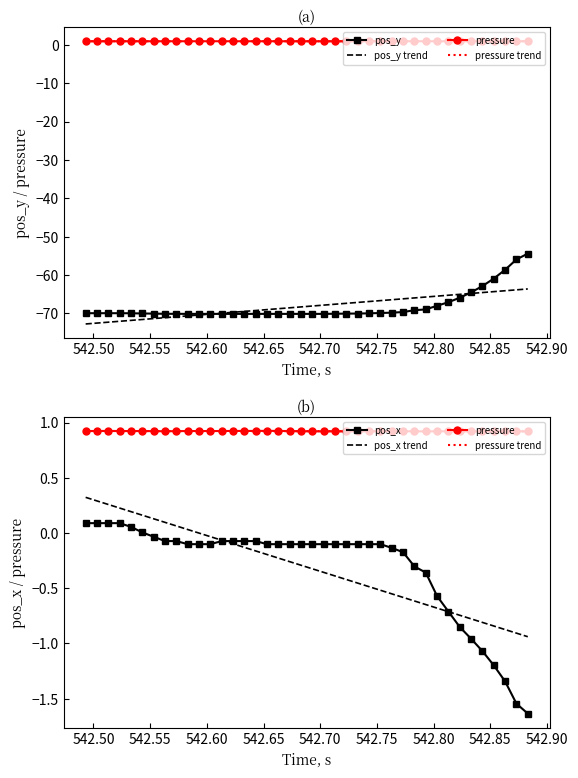

Reading right to left, what are all the values shown in this chart?

pos_y: -54.4	-55.9	-58.6	-60.9	-62.9	-64.5	-65.9	-67.1	-68.0	-68.9	-69.2	-69.6	-69.8	-69.9	-70.0	-70.0	-70.0	-70.1	-70.1	-70.1	-70.1	-70.1	-70.1	-70.1	-70.1	-70.1	-70.1	-70.1	-70.1	-70.1	-70.1	-70.1	-70.1	-70.0	-70.0	-69.9	-69.9	-69.9	-69.9	-69.9
pos_y trend: -63.6	-63.8	-64.1	-64.3	-64.5	-64.8	-65.0	-65.2	-65.5	-65.7	-65.9	-66.2	-66.4	-66.7	-66.9	-67.1	-67.4	-67.6	-67.8	-68.1	-68.3	-68.5	-68.8	-69.0	-69.2	-69.5	-69.7	-69.9	-70.2	-70.4	-70.6	-70.9	-71.1	-71.3	-71.6	-71.8	-72.0	-72.3	-72.5	-72.7
pressure: 0.9	0.9	0.9	0.9	0.9	0.9	0.9	0.9	0.9	0.9	0.9	0.9	0.9	0.9	0.9	0.9	0.9	0.9	0.9	0.9	0.9	0.9	0.9	0.9	0.9	0.9	0.9	0.9	0.9	0.9	0.9	0.9	0.9	0.9	0.9	0.9	0.9	0.9	0.9	0.9
pressure trend: 0.9	0.9	0.9	0.9	0.9	0.9	0.9	0.9	0.9	0.9	0.9	0.9	0.9	0.9	0.9	0.9	0.9	0.9	0.9	0.9	0.9	0.9	0.9	0.9	0.9	0.9	0.9	0.9	0.9	0.9	0.9	0.9	0.9	0.9	0.9	0.9	0.9	0.9	0.9	0.9
pos_x: -1.6	-1.5	-1.3	-1.2	-1.1	-1.0	-0.9	-0.7	-0.6	-0.4	-0.3	-0.2	-0.1	-0.1	-0.1	-0.1	-0.1	-0.1	-0.1	-0.1	-0.1	-0.1	-0.1	-0.1	-0.1	-0.1	-0.1	-0.1	-0.1	-0.1	-0.1	-0.1	-0.1	-0.0	0.0	0.1	0.1	0.1	0.1	0.1
pos_x trend: -0.9	-0.9	-0.9	-0.8	-0.8	-0.8	-0.7	-0.7	-0.7	-0.6	-0.6	-0.6	-0.6	-0.5	-0.5	-0.5	-0.4	-0.4	-0.4	-0.3	-0.3	-0.3	-0.2	-0.2	-0.2	-0.1	-0.1	-0.1	-0.0	-0.0	0.0	0.1	0.1	0.1	0.2	0.2	0.2	0.3	0.3	0.3